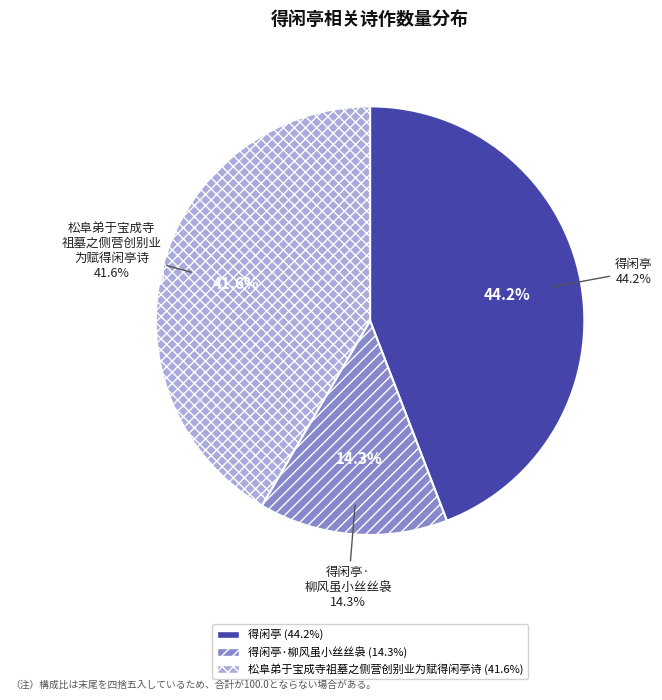

To the nearest percent, what percentage of the pie is 松阜弟于宝成寺祖墓之侧营创别业为赋得闲亭诗取又得浮生半日闲之句?

42%